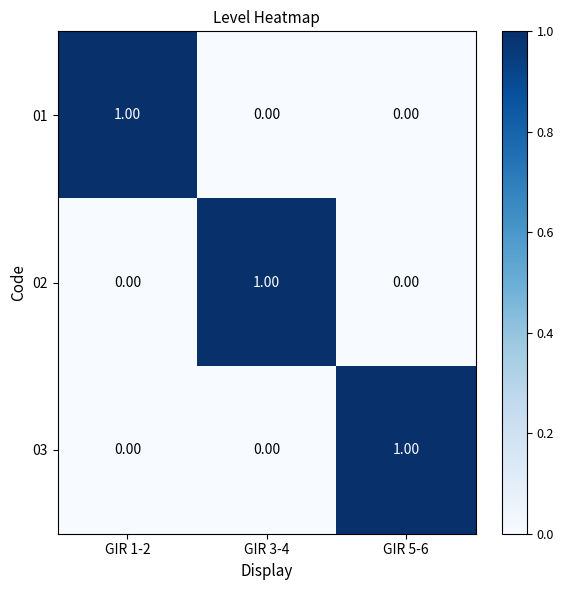

What is the total value across all series at GIR 3-4?

1